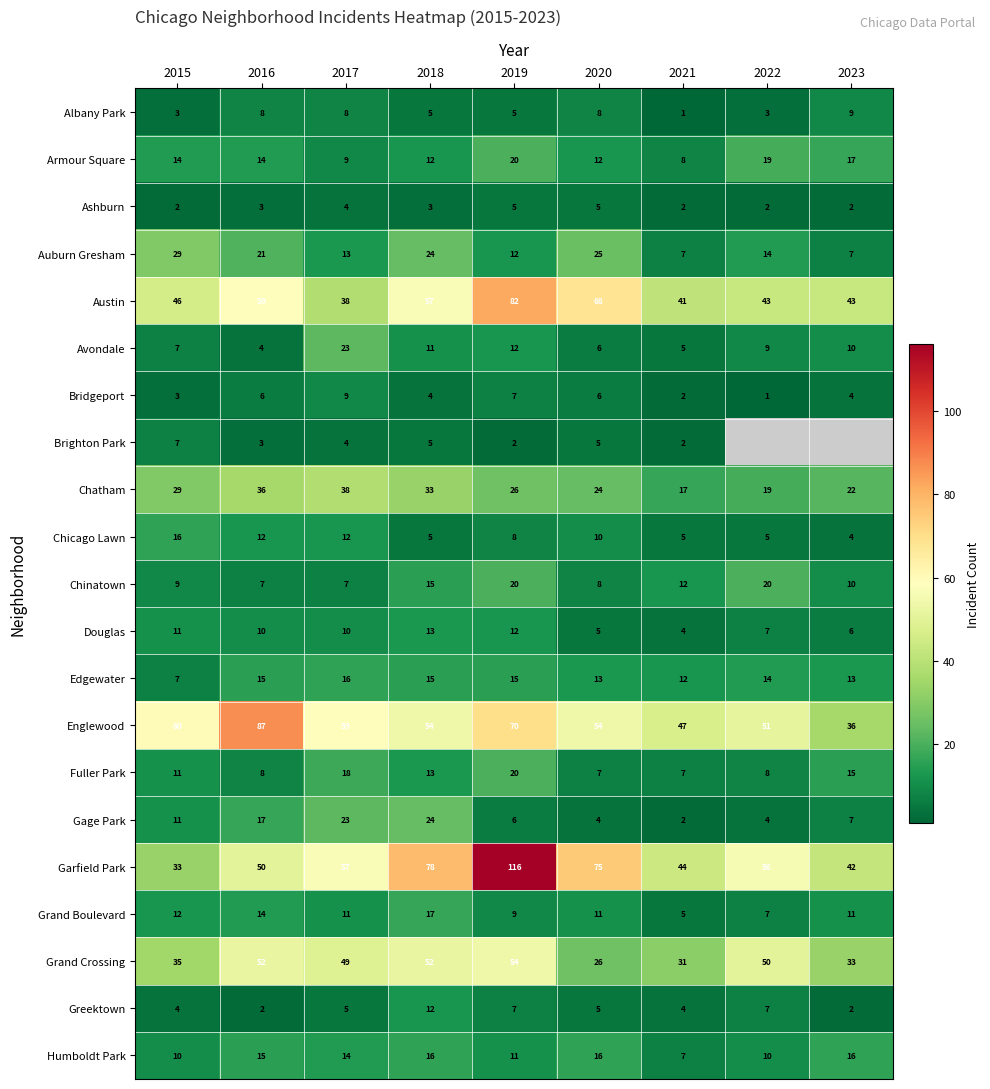

Where does the Garfield Park series first go above 56?

2017